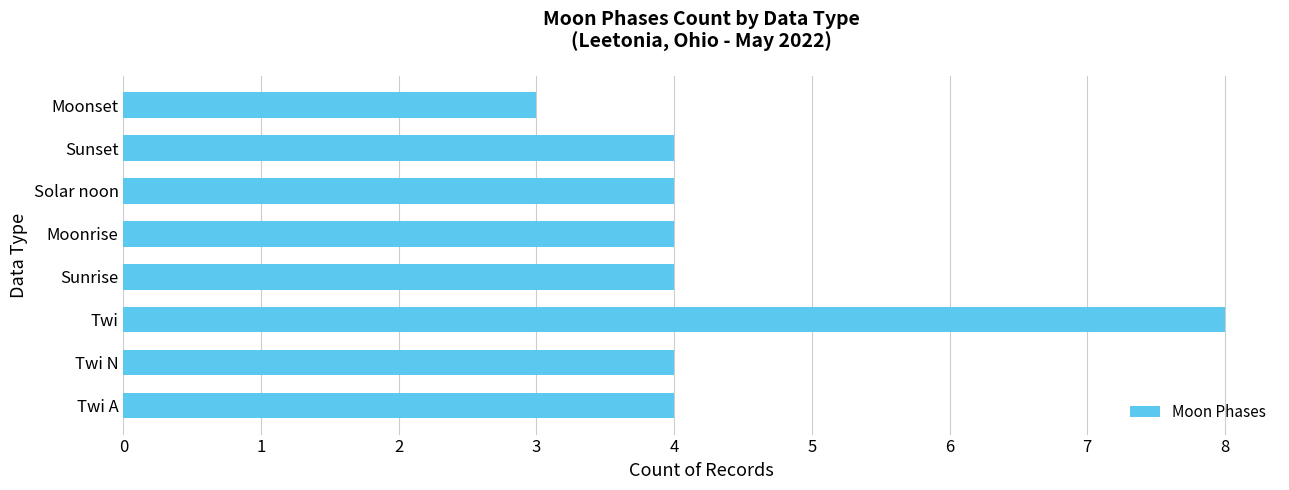

How many series are shown in this chart?

1